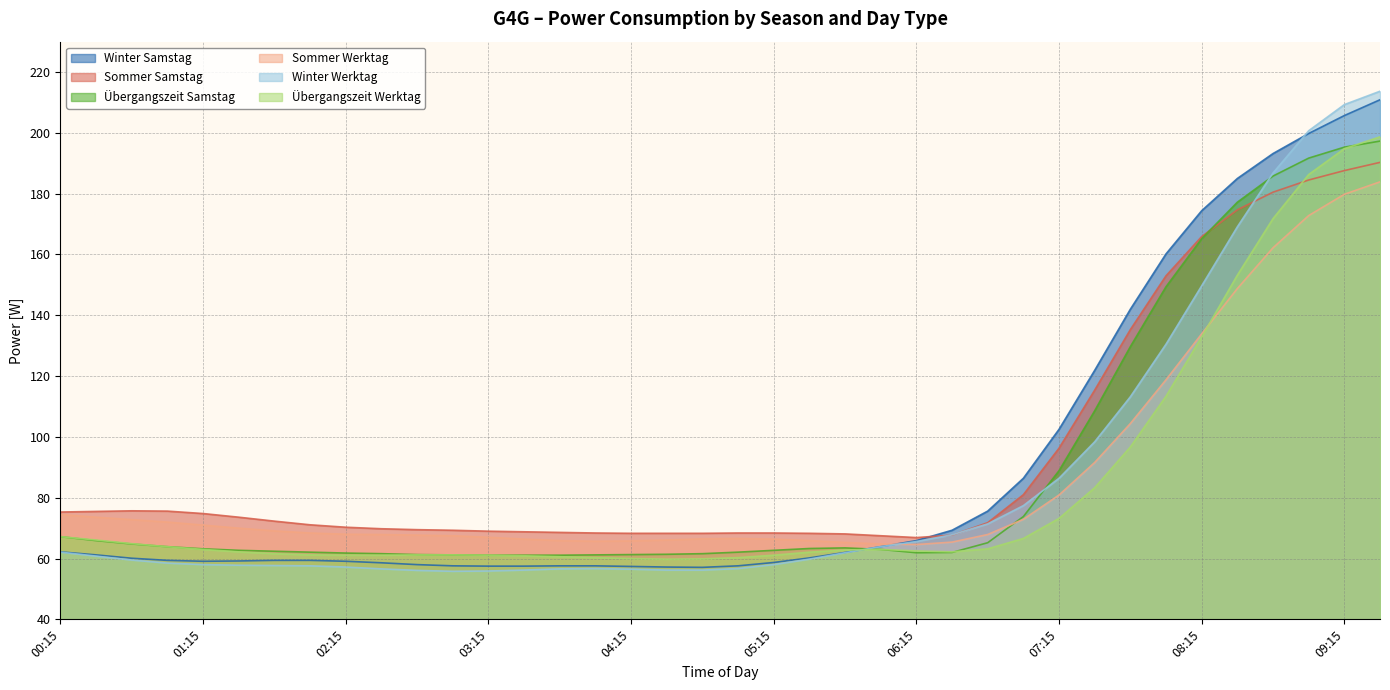

Which category has the lowest value in the Winter Werktag series?

03:00